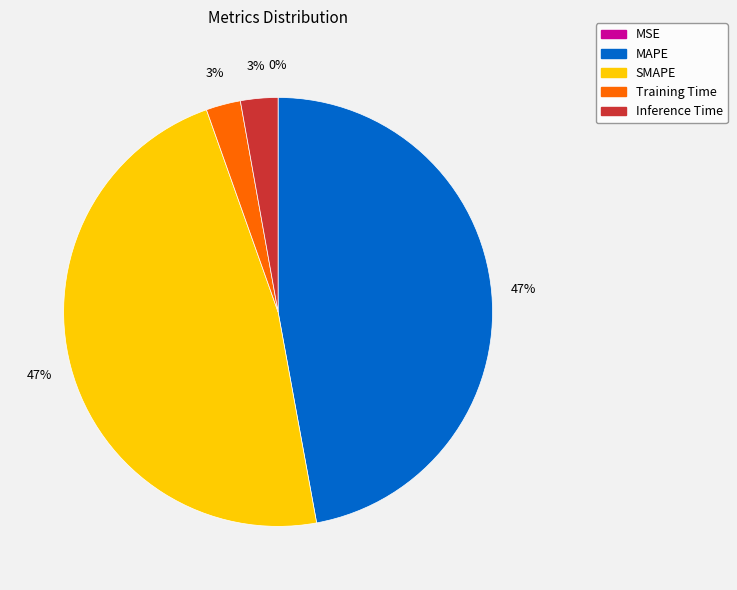

Which has a higher value, MAPE or Training Time?

MAPE